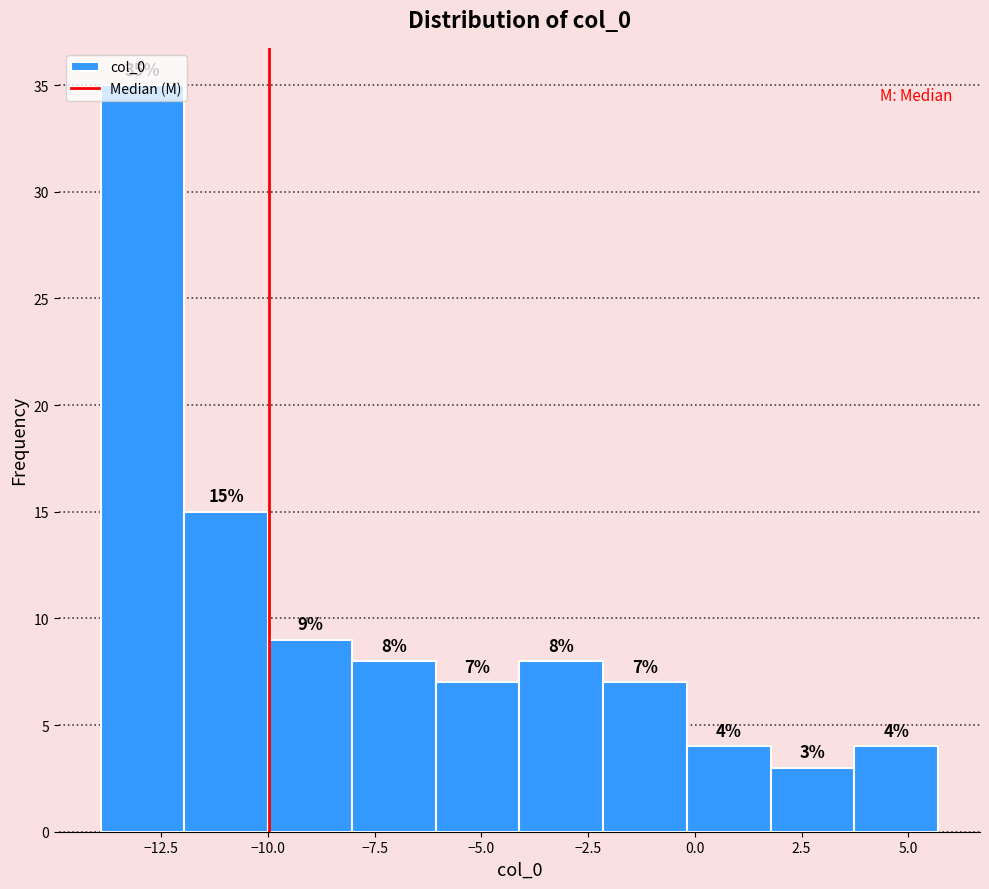

Around what value on the x-axis is the tallest bar? Give the approximate position of its centre, as read against the axis.

-13.0